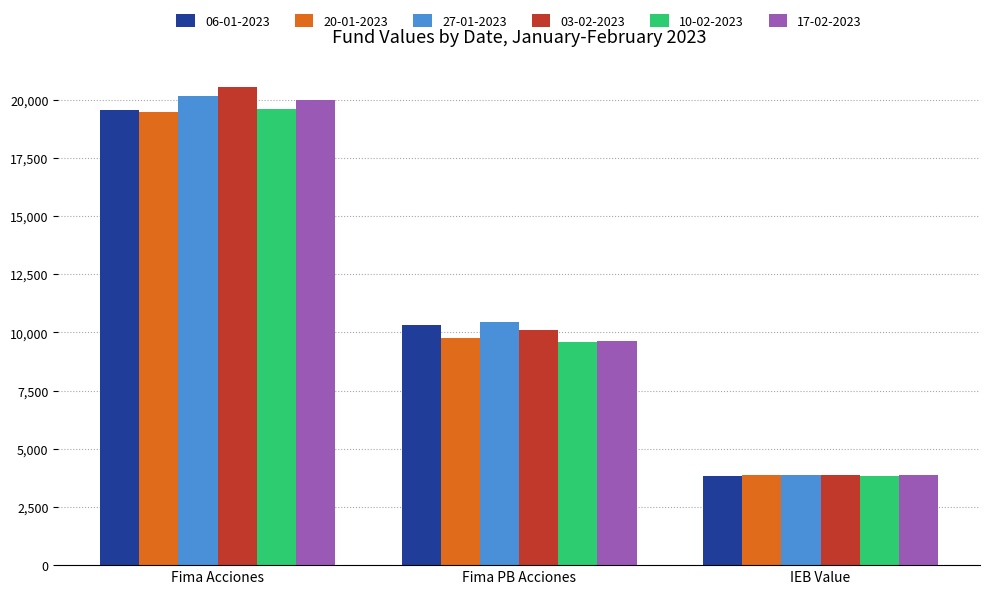

What is the difference between the 10-02-2023 values at Fima PB Acciones and Fima Acciones?

9999.9